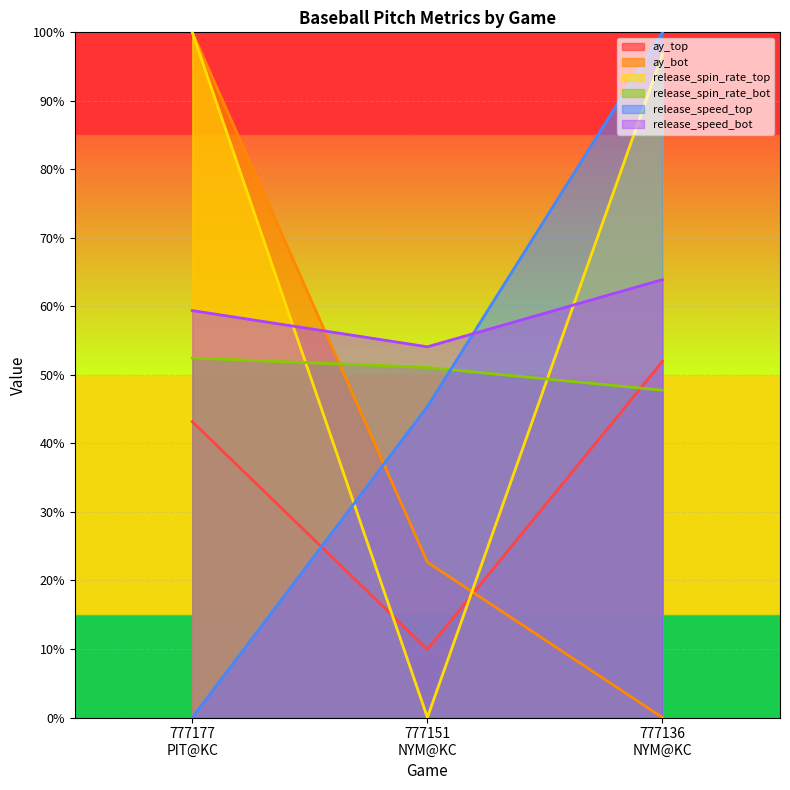

Is the value of ay_top at 777177
PIT@KC greater than the value of release_speed_top at 777136
NYM@KC?

No